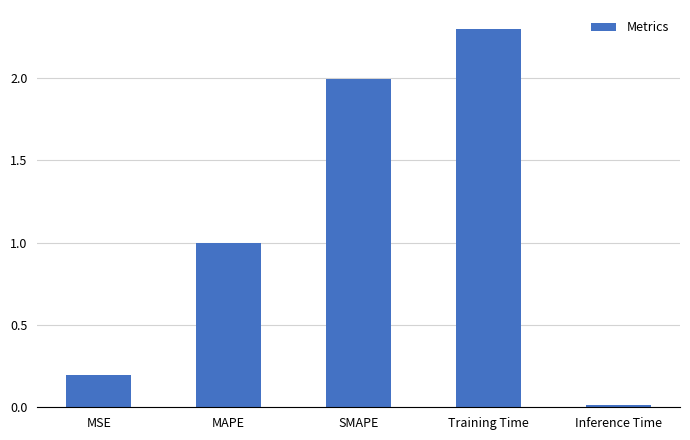

What is the difference between the second highest and second lowest values?

1.8